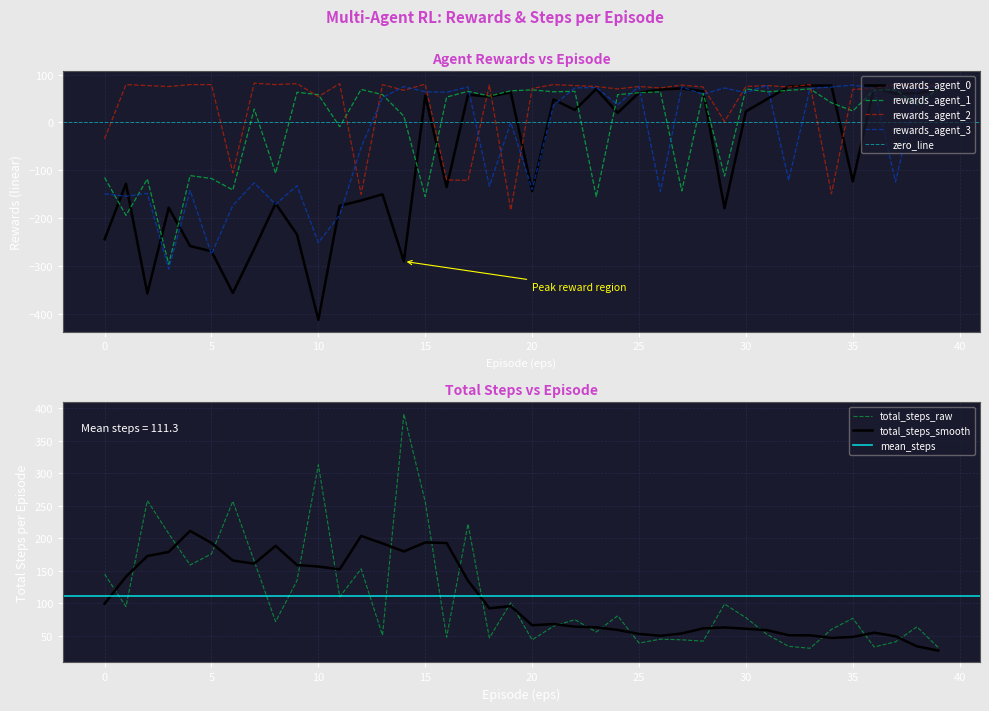

Which series changed the most between 1 and 15?

rewards_agent_3